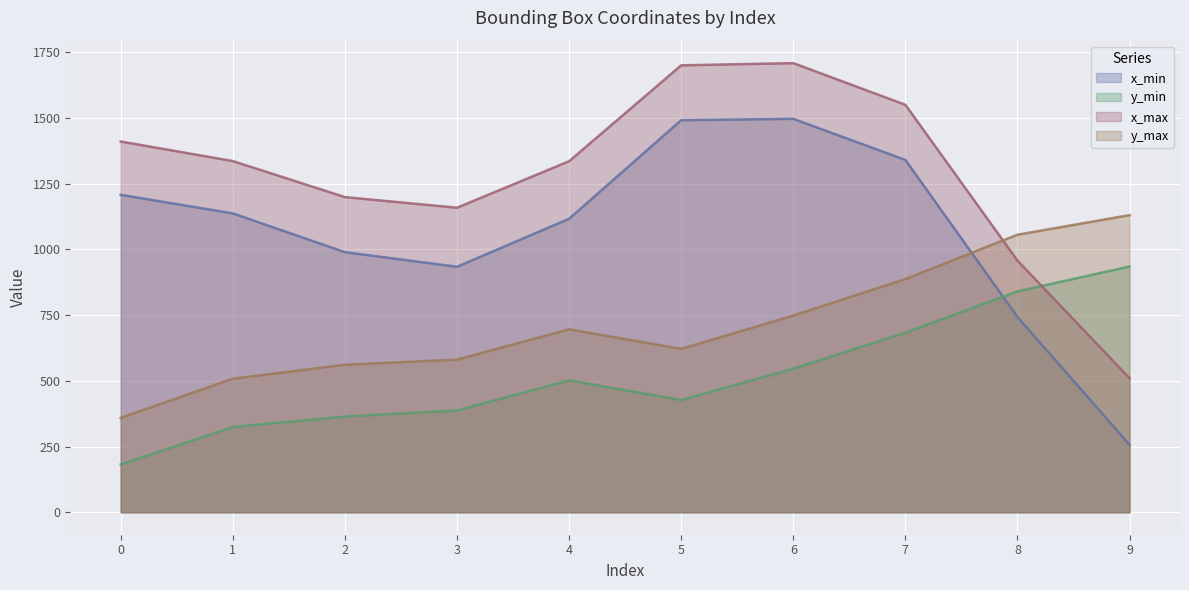

Does the chart display data point markers on the line(s)?

No